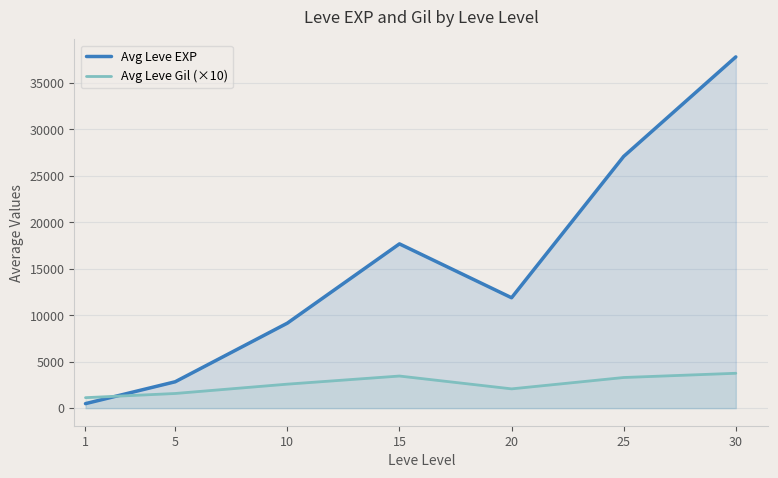

How many interior local valleys does the Avg Leve Gil (×10) series have?

1